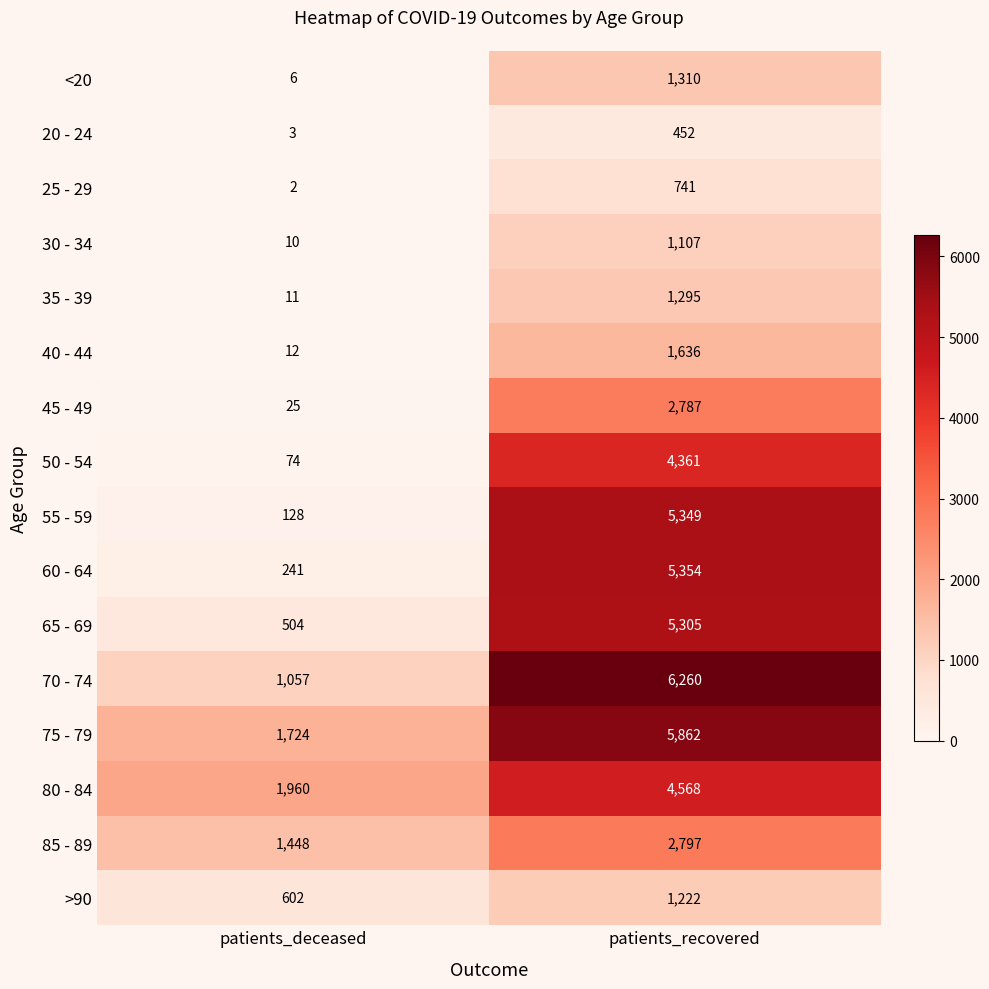

Which series changed the most between patients_deceased and patients_recovered?

55 - 59